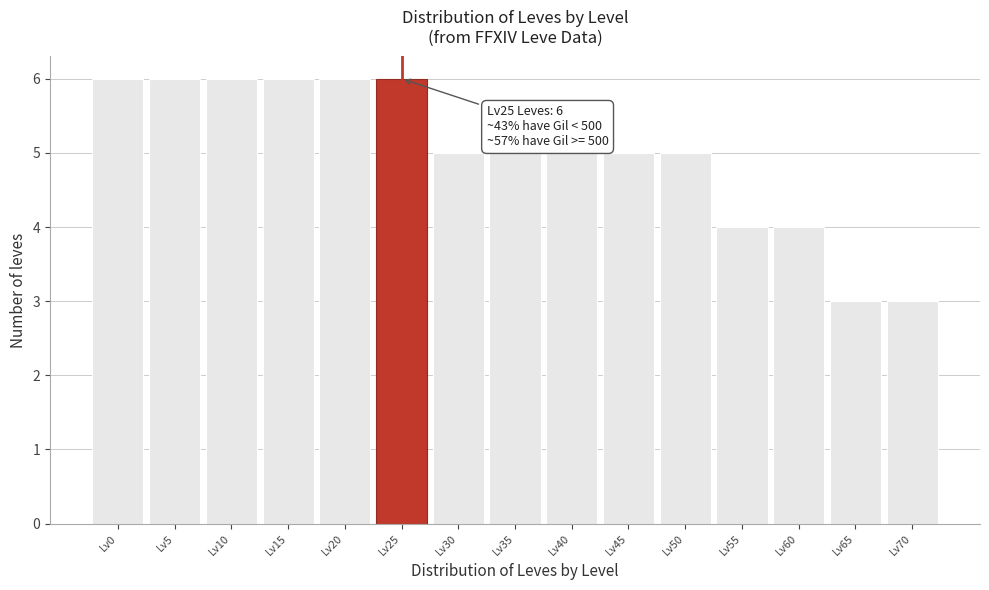

Reading left to right, transcribe all the data shown in this chart.

Lv0=6	Lv5=6	Lv10=6	Lv15=6	Lv20=6	Lv25=6	Lv30=5	Lv35=5	Lv40=5	Lv45=5	Lv50=5	Lv55=4	Lv60=4	Lv65=3	Lv70=3